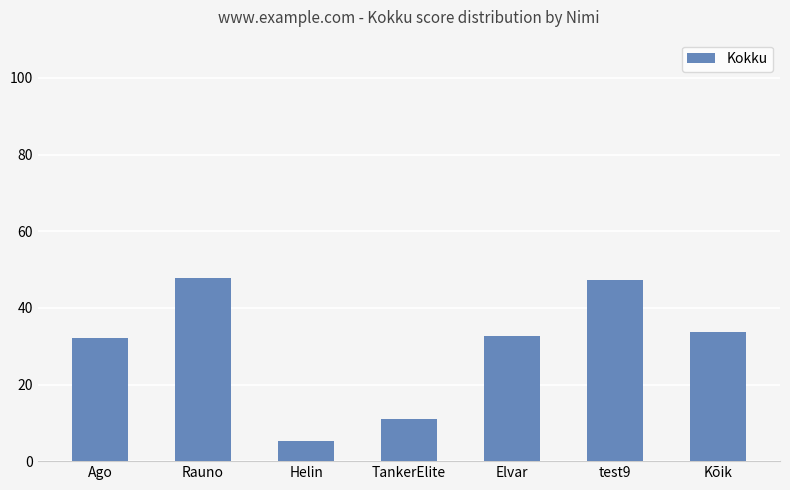

What position from the right is Elvar?

3